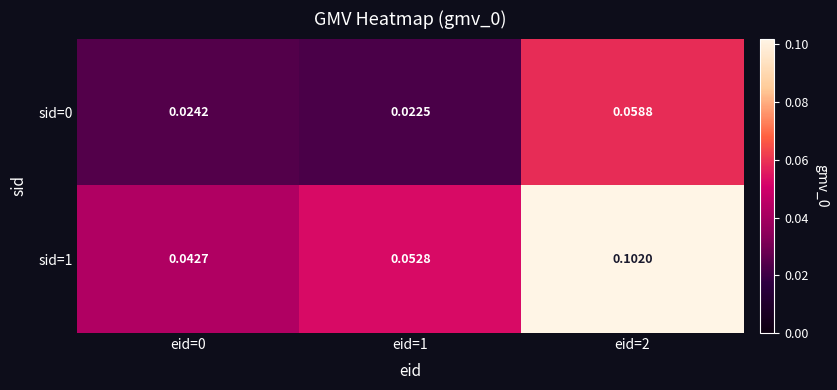

Is the value of sid=1 at eid=1 greater than the value of sid=0 at eid=2?

No